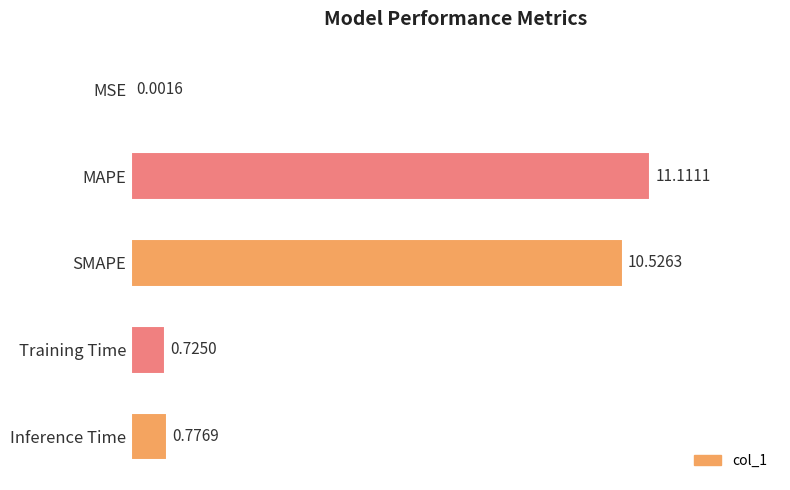

What is the sum of the values at MAPE and Training Time?

11.8